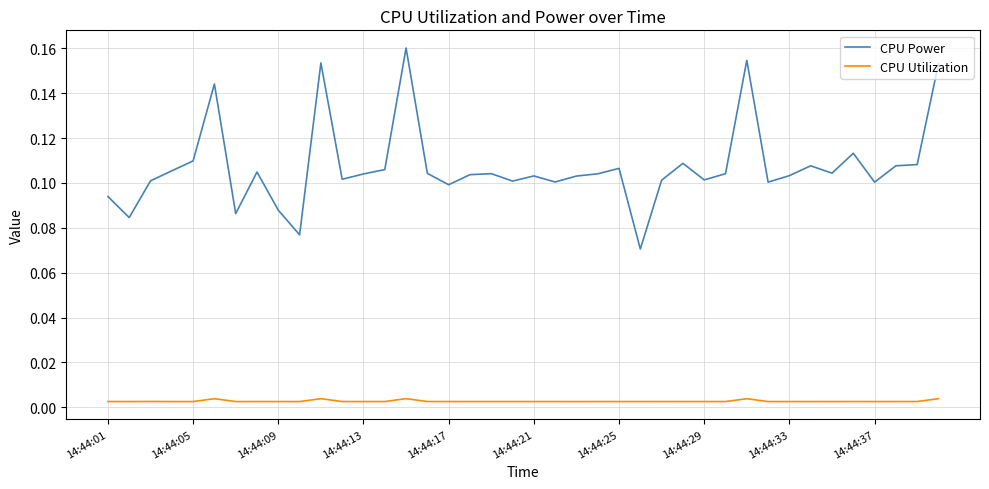

What are all the series names shown in the legend?

CPU Power, CPU Utilization